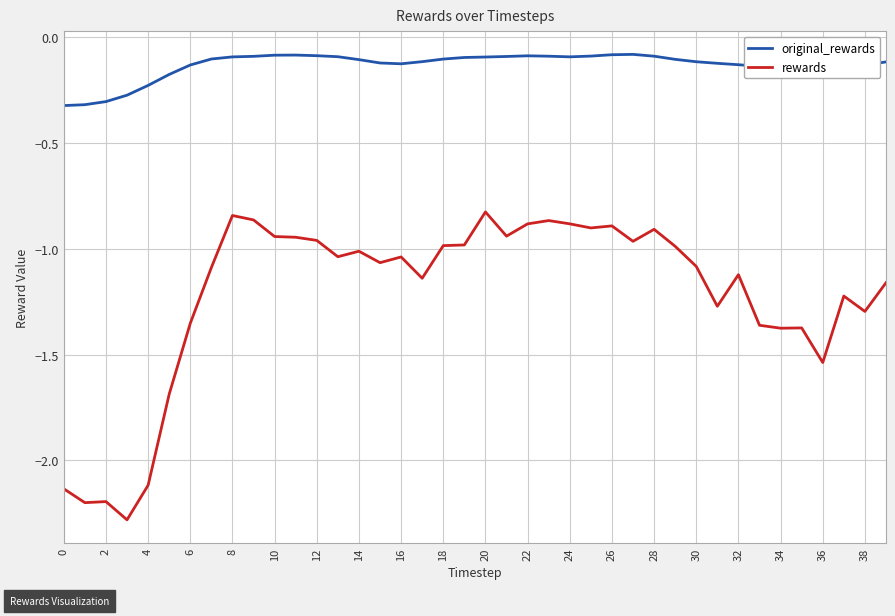

True or false: original_rewards and rewards cross at least once.

False